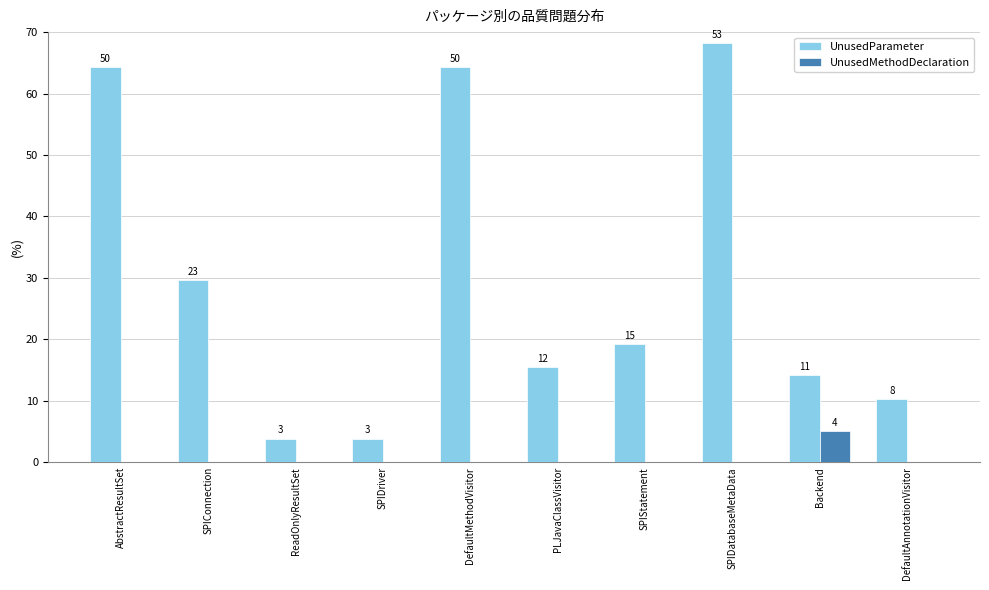

Which series has the largest total across all categories?

UnusedParameter